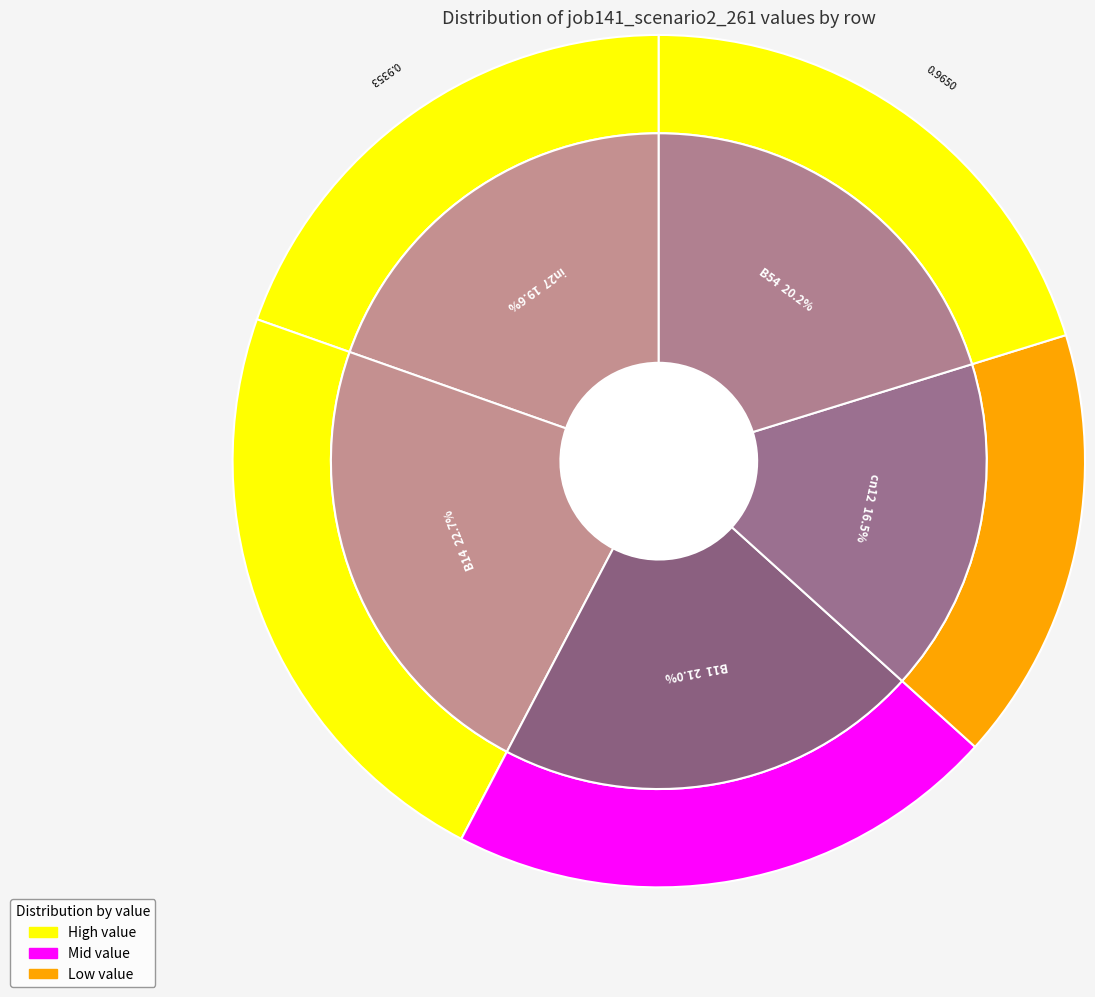

The B54 slice represents 20% of the pie. True or false?

True